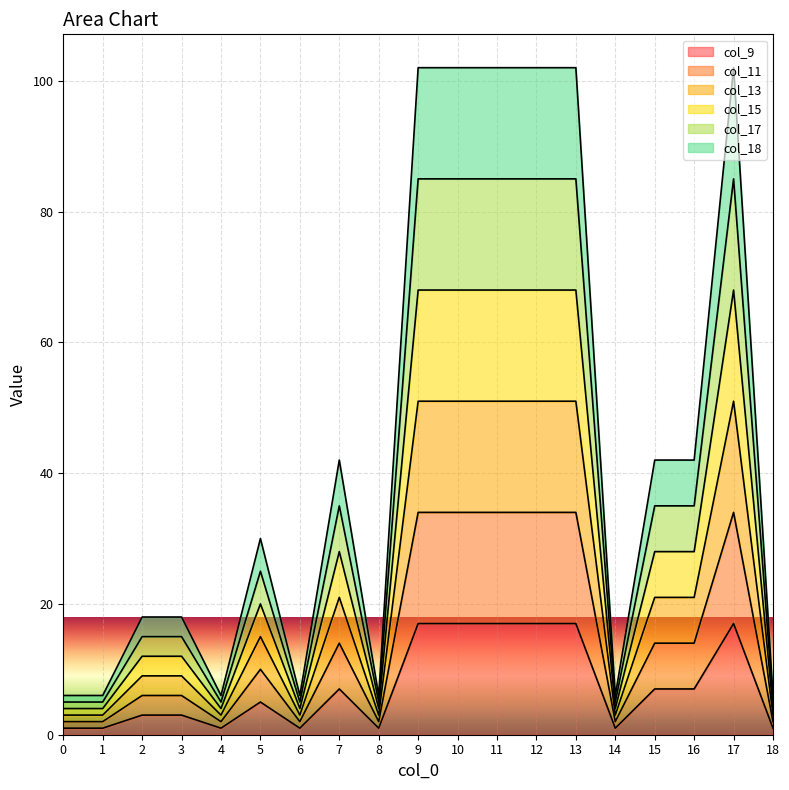

At which category is the sum across all series the highest?

9